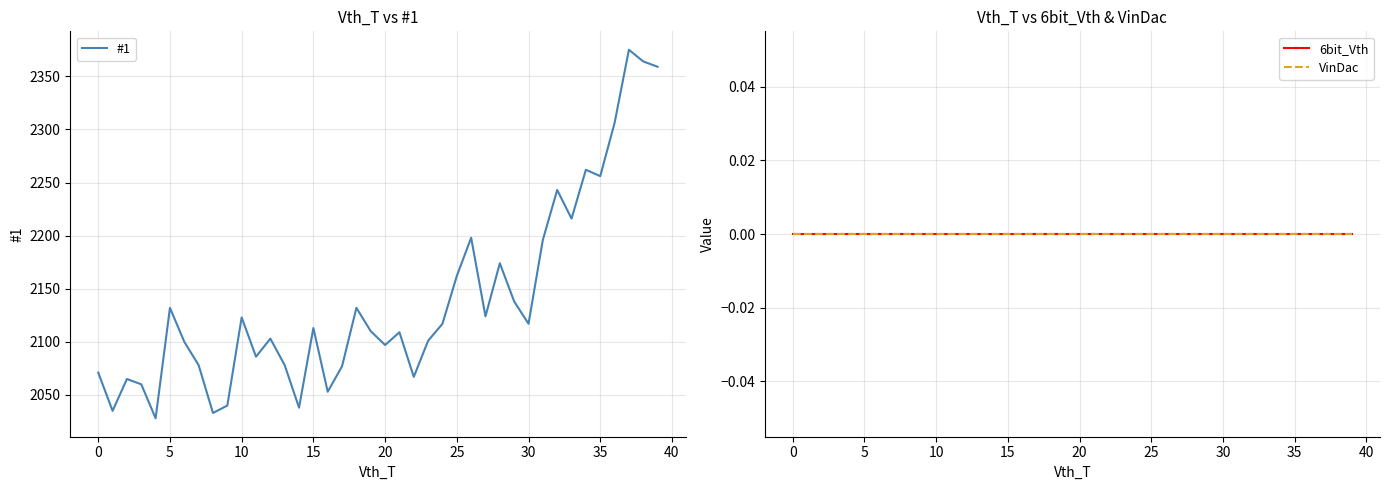

The value of VinDac at 32 is 0. True or false?

True